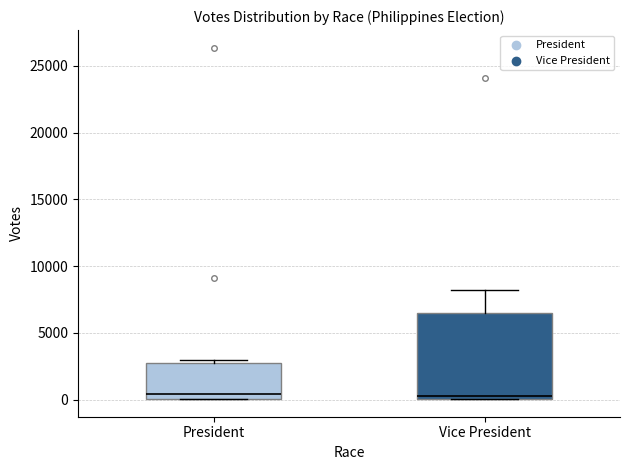

Reading left to right, transcribe this box plot: for each box, give where its median line is, the range the box spans, and where its two whiskers end, as read against the y-axis. The values are not printed on the chart, so give them approximately, as read against the axis.

President: median 500, box 0 to 3000, whiskers 0 to 3000 (just above the box's upper edge)
Vice President: median 500, box 0 to 6500, whiskers 0 to 8000